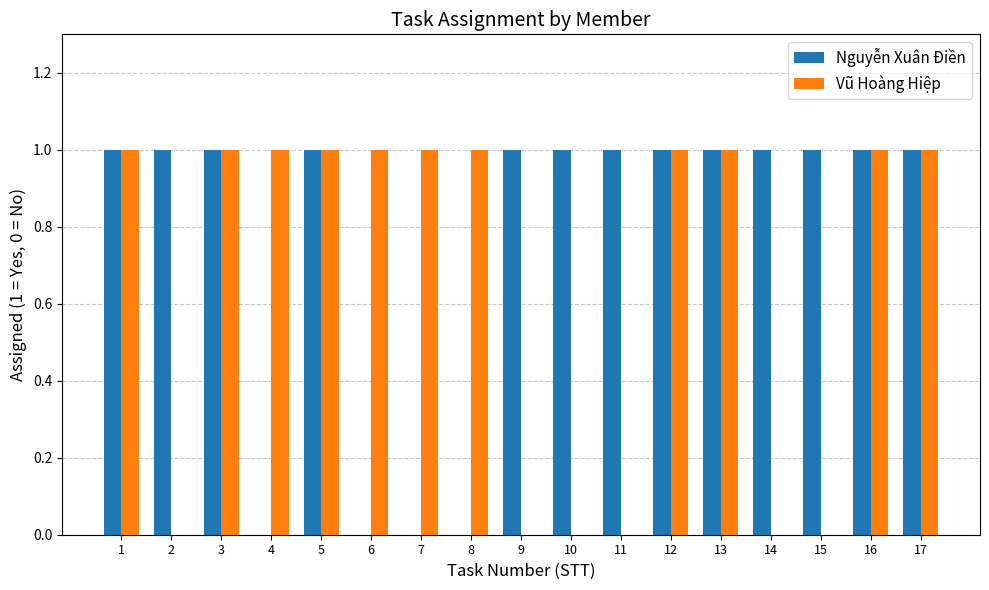

Between 2 and 12, which series saw the biggest shift?

Vũ Hoàng Hiệp